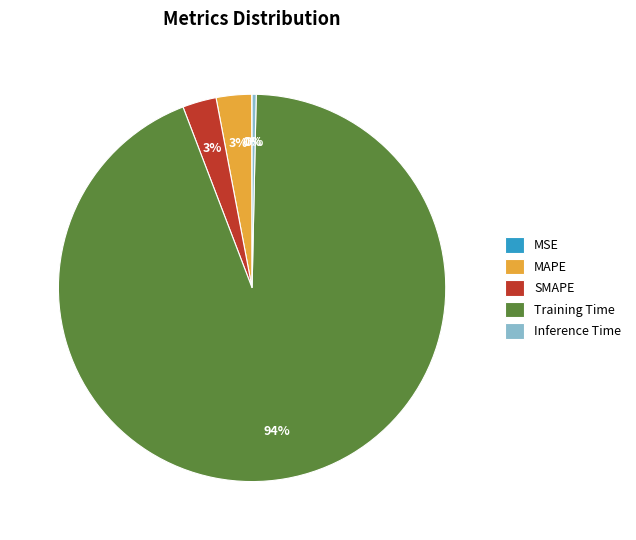

To the nearest percent, what portion does MAPE represent?

3%